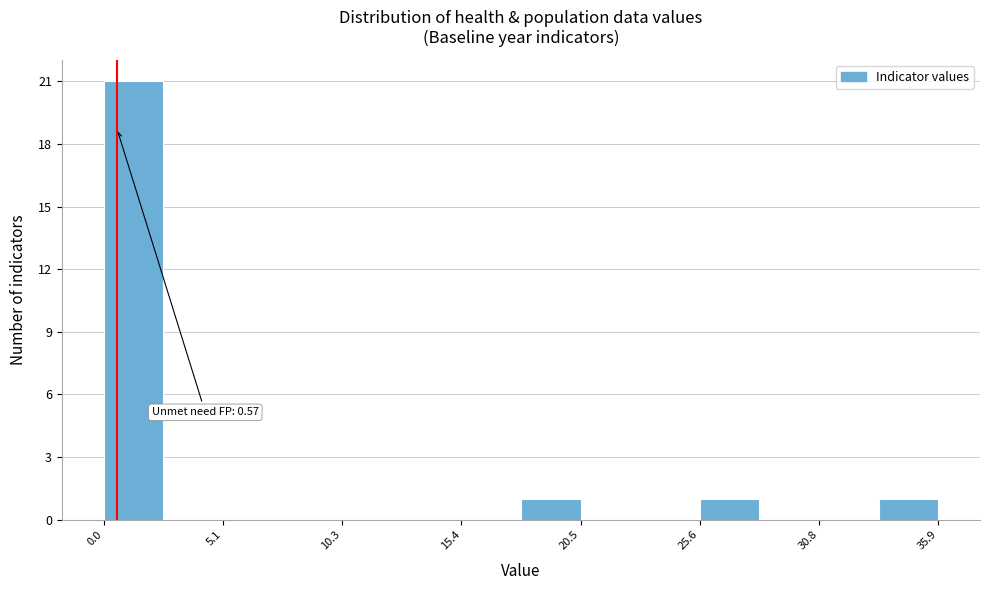

Read against the x-axis, roughly where is the centre of the tallest bar?

1